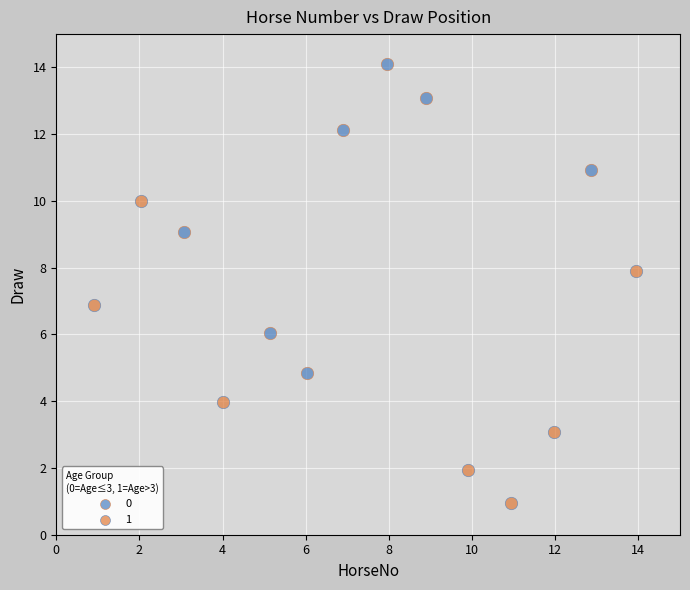

What are all the series names shown in the legend?

0, 1